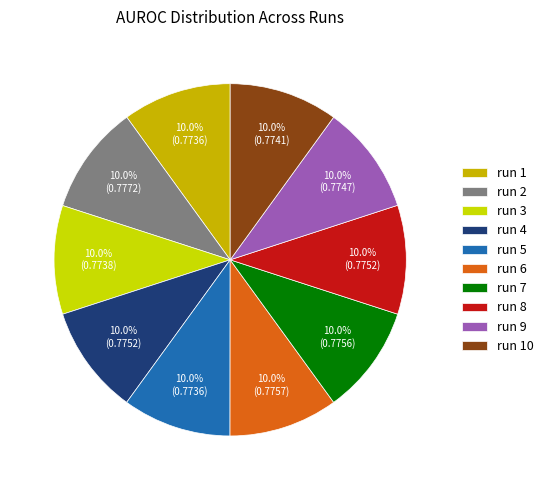

Combined, what portion of the pie is run 9 and run 1?

20.0%